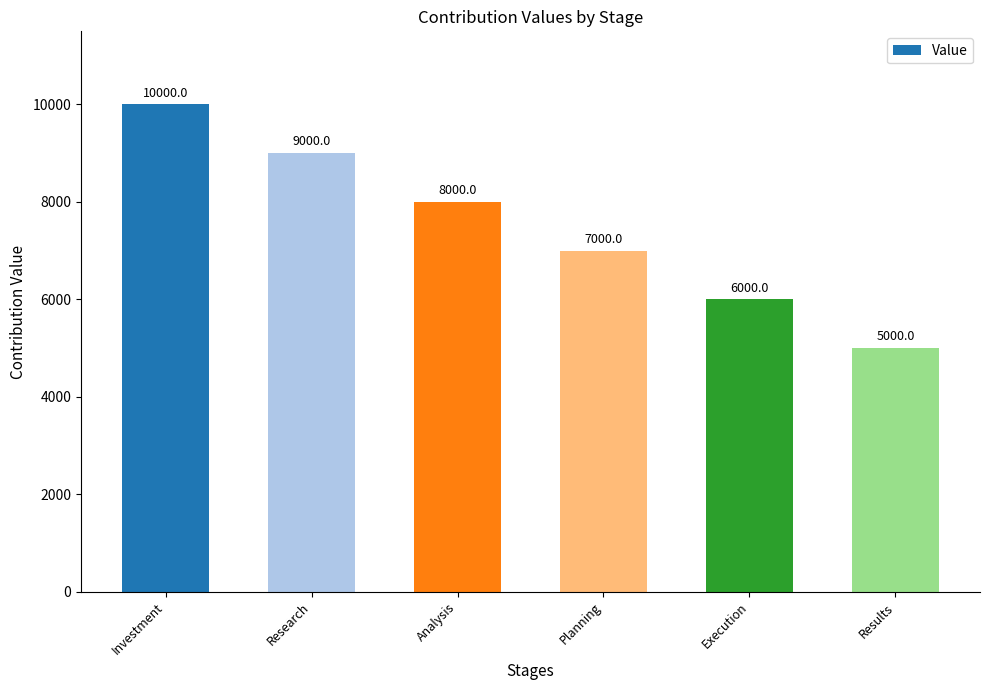

What is the value of the 6th bar from the left?

5000